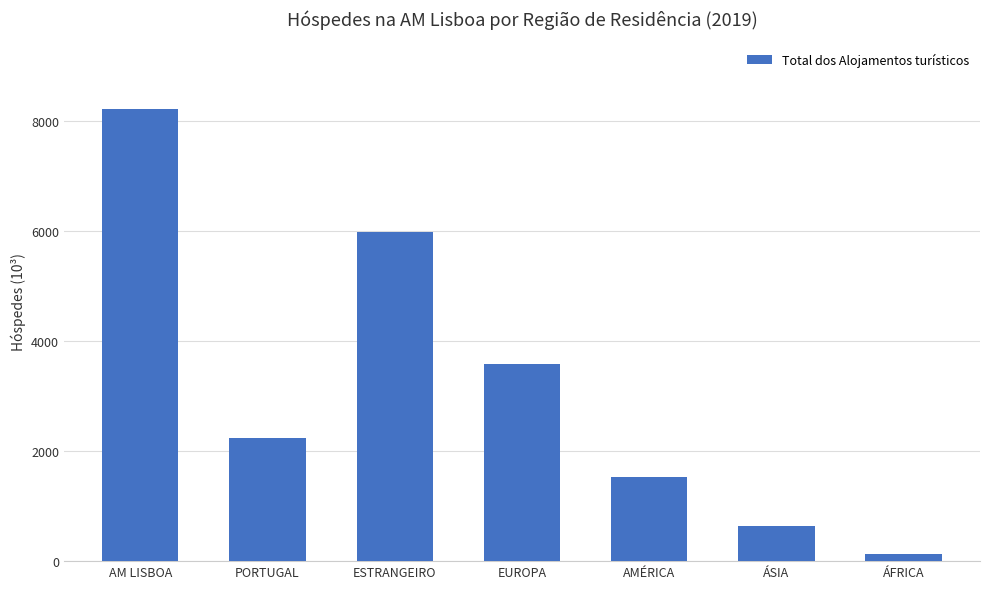

What is the ratio of the value at EUROPA to the value at ESTRANGEIRO?

0.6